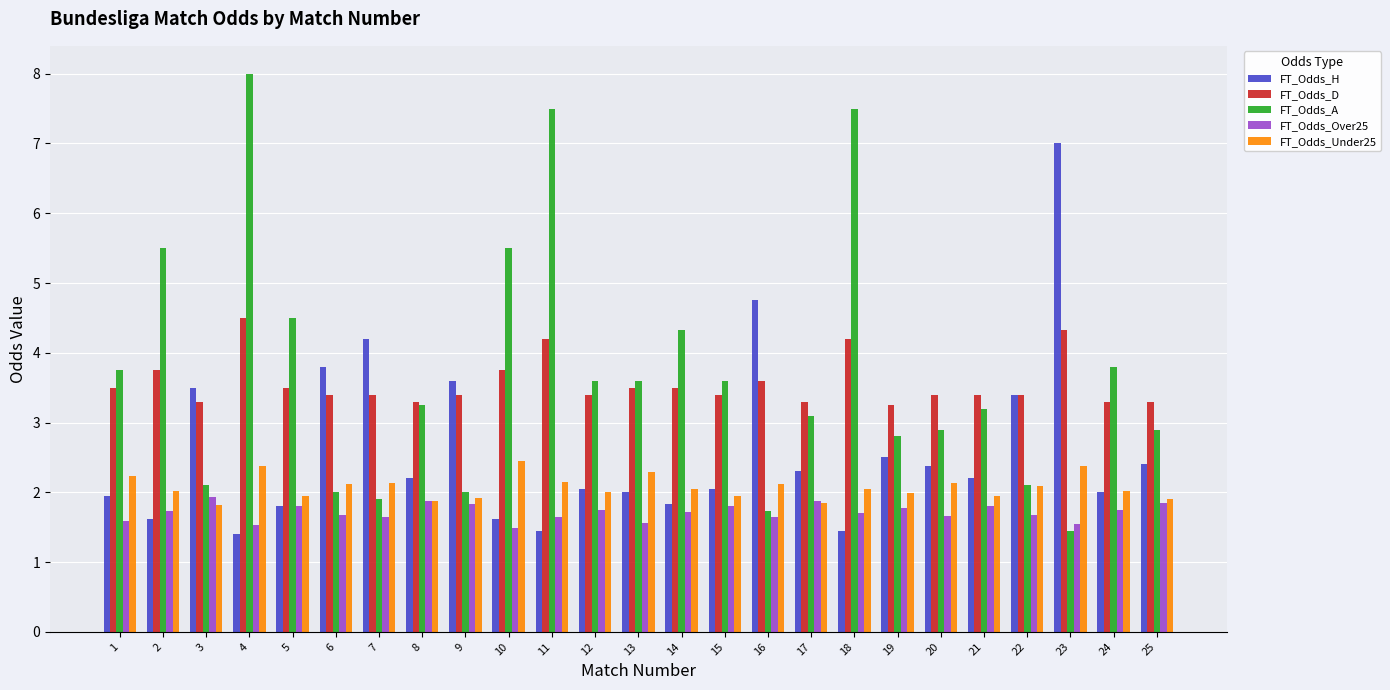

Is it true that FT_Odds_H equals 1.4 at 4?

True